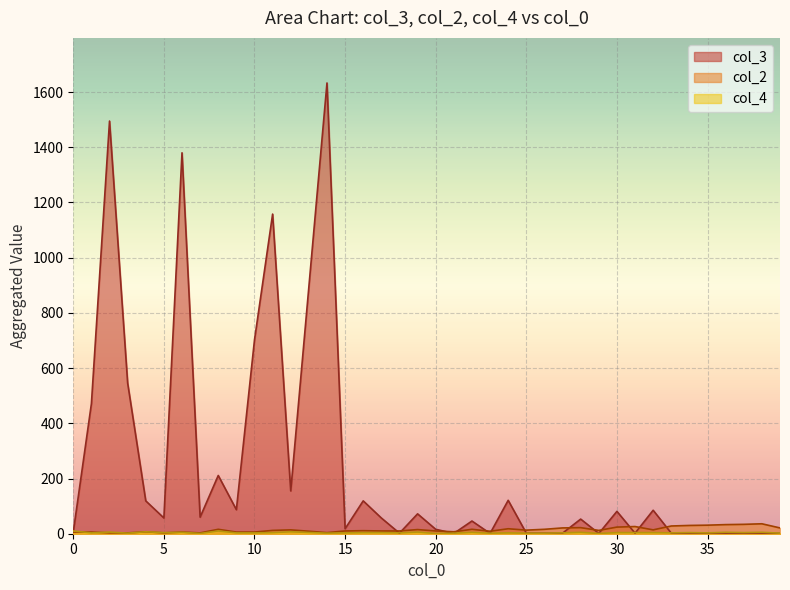

How many lines are shown in the chart?

3